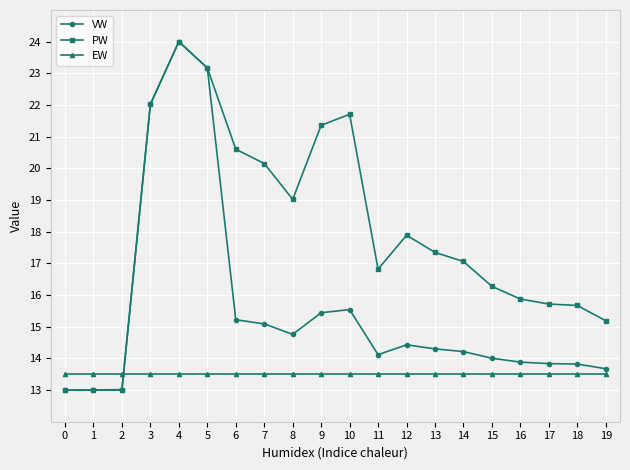

True or false: PW has more than 1 points higher than both neighbors.

True